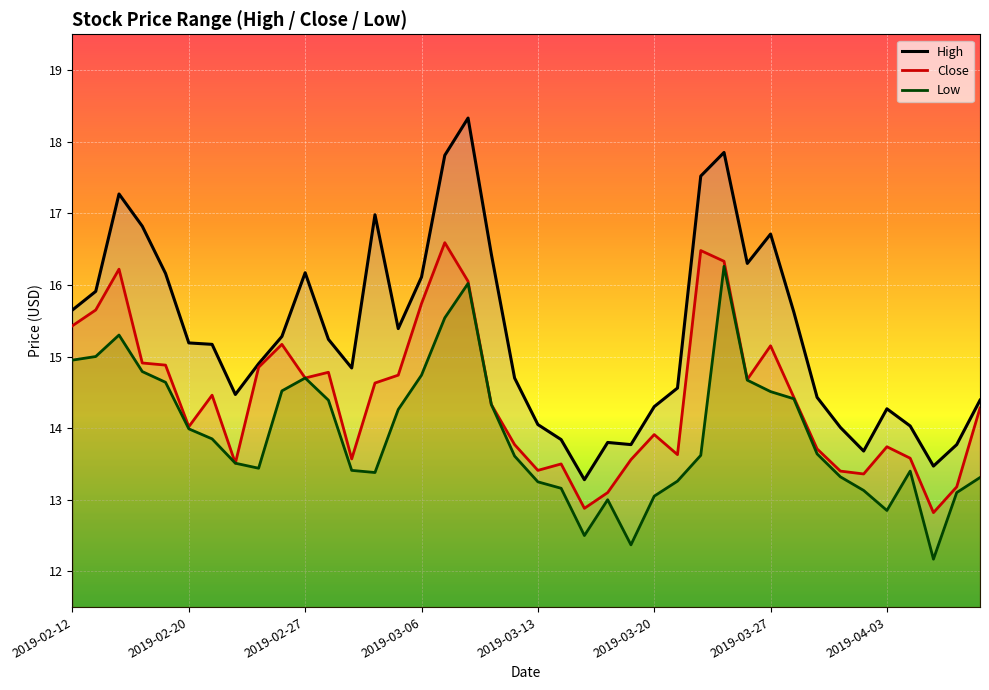

List the series in order of their overall mean, highest first.

High, Close, Low